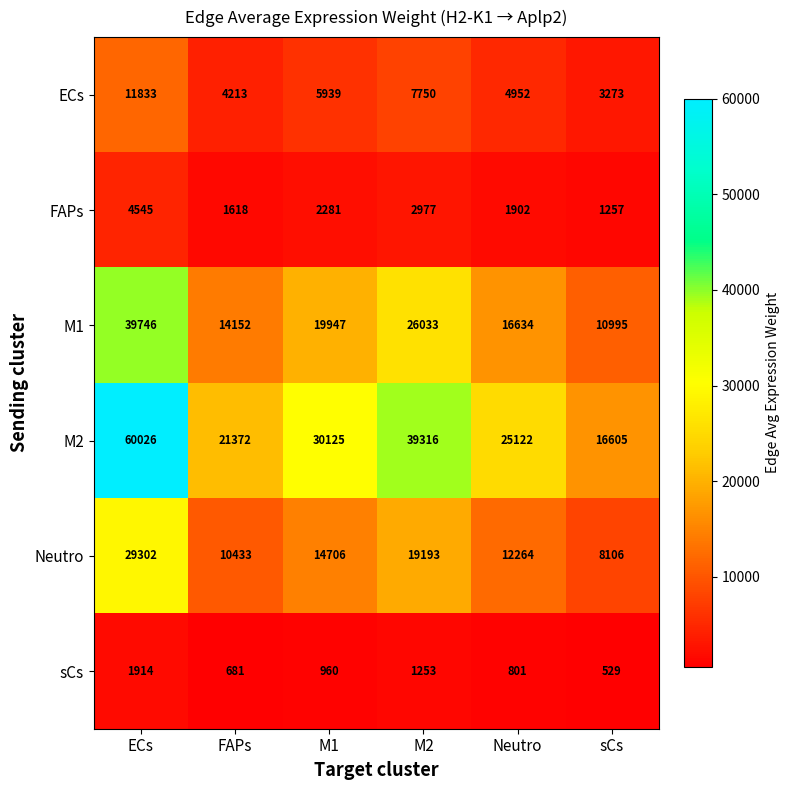

At how many categories does at least one series exceed 38589?

2